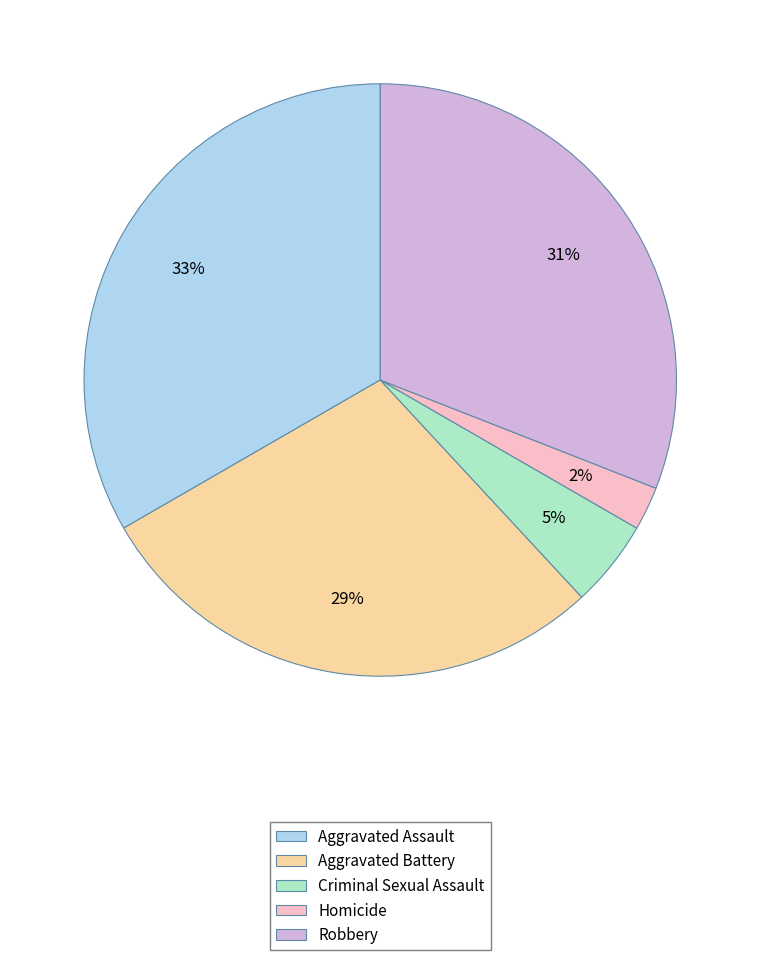

Is the sum of Criminal Sexual Assault and Homicide greater than half?

No